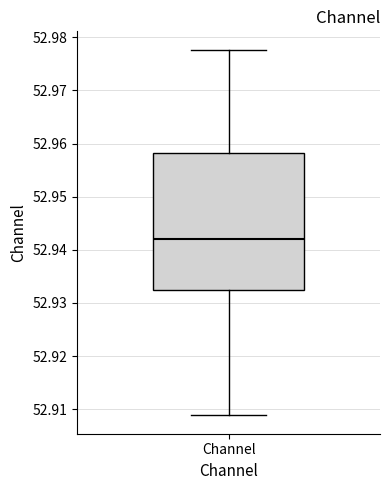

Read this box plot against the y-axis: the position of the median line, the range covered by the box, and the ends of both whiskers. The values are not printed on the chart, so give them approximately, as read against the axis.

median 52.942, box 52.933 to 52.958, whiskers 52.909 to 52.978